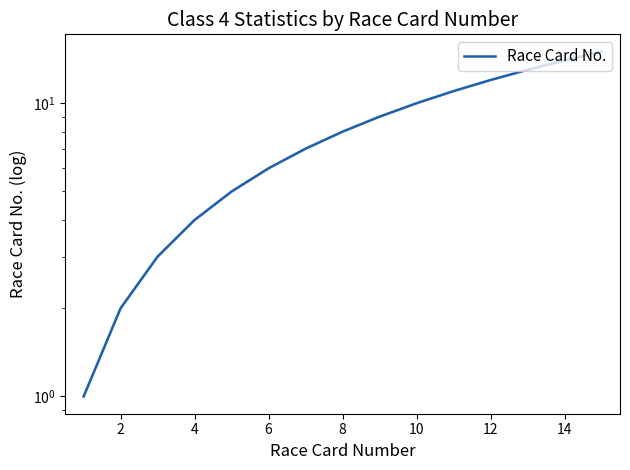

What is the greatest value displayed?

15